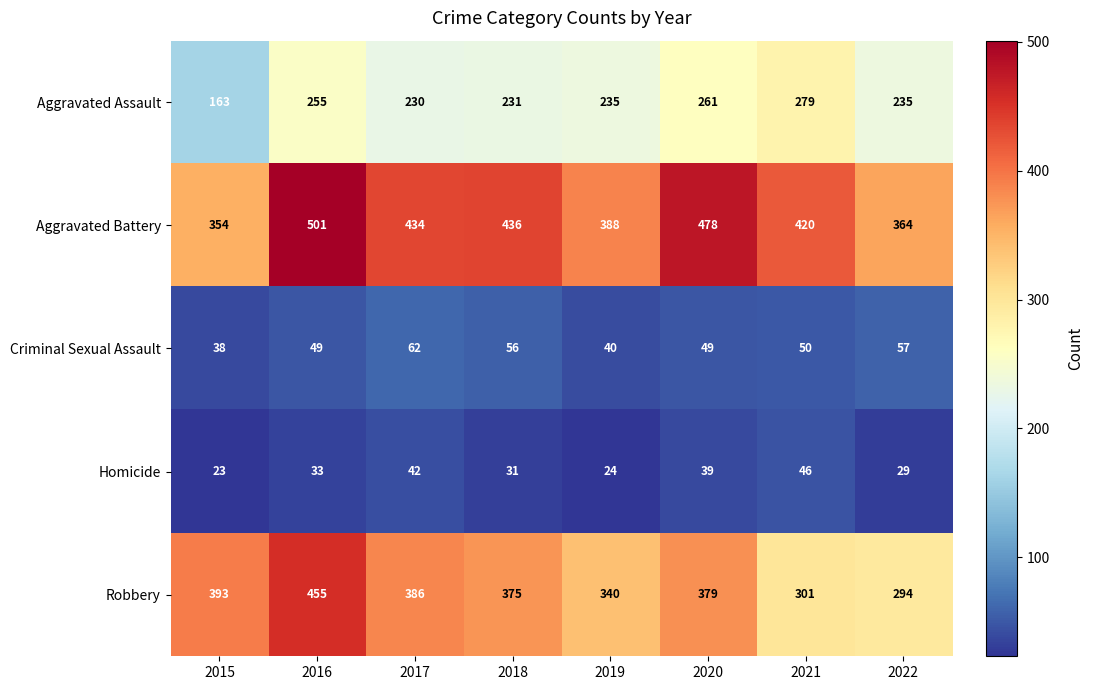

The value of Criminal Sexual Assault at 2016 is 70. True or false?

False